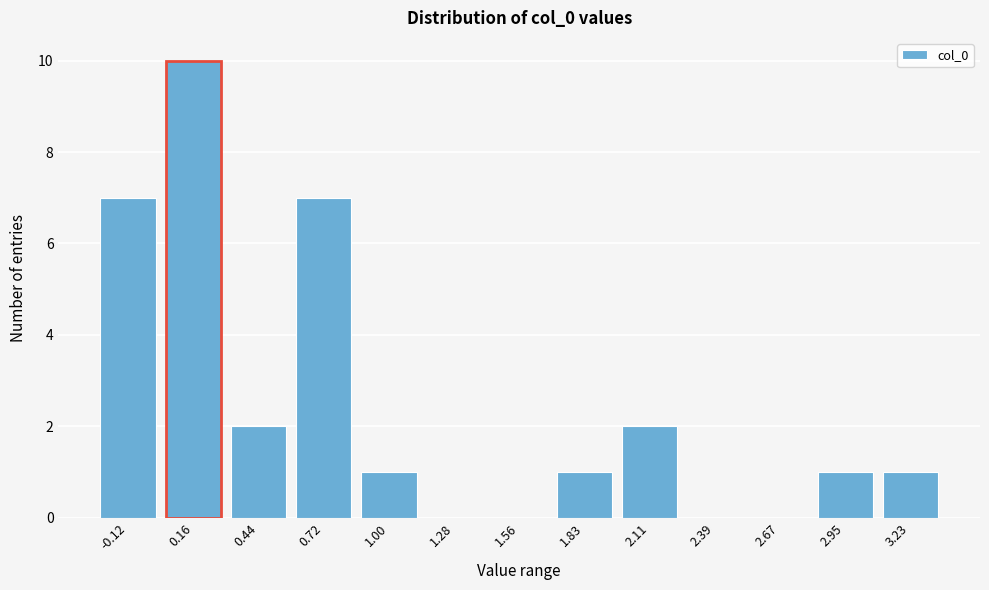

Reading right to left, list all the values displayed in this chart.

3.23=1	2.95=1	2.67=0	2.39=0	2.11=2	1.83=1	1.56=0	1.28=0	1.00=1	0.72=7	0.44=2	0.16=10	-0.12=7